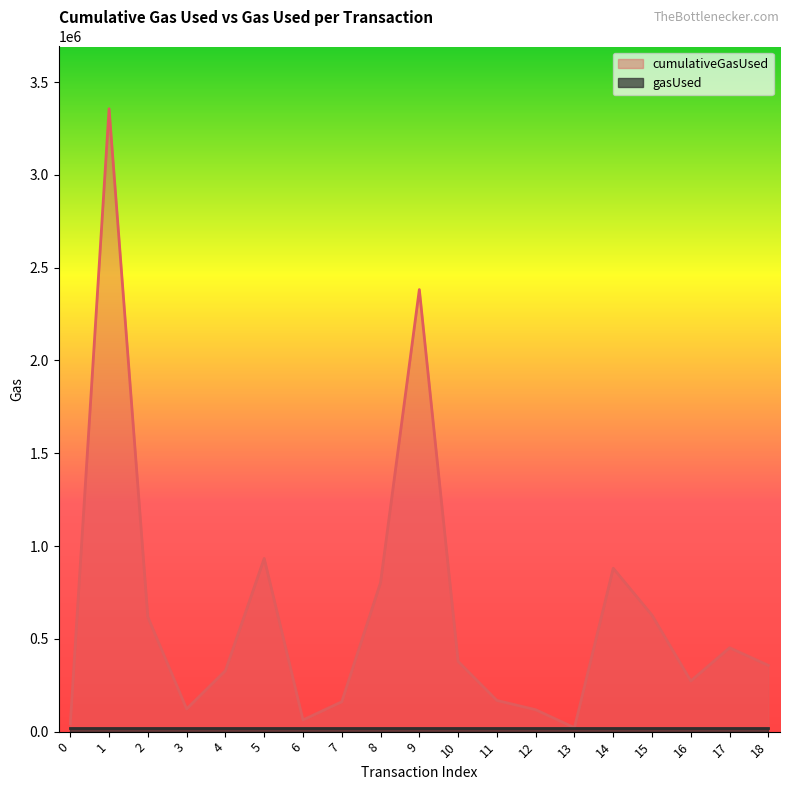

Approximately how many times larger is the value at 18 compared to 6?

5.7